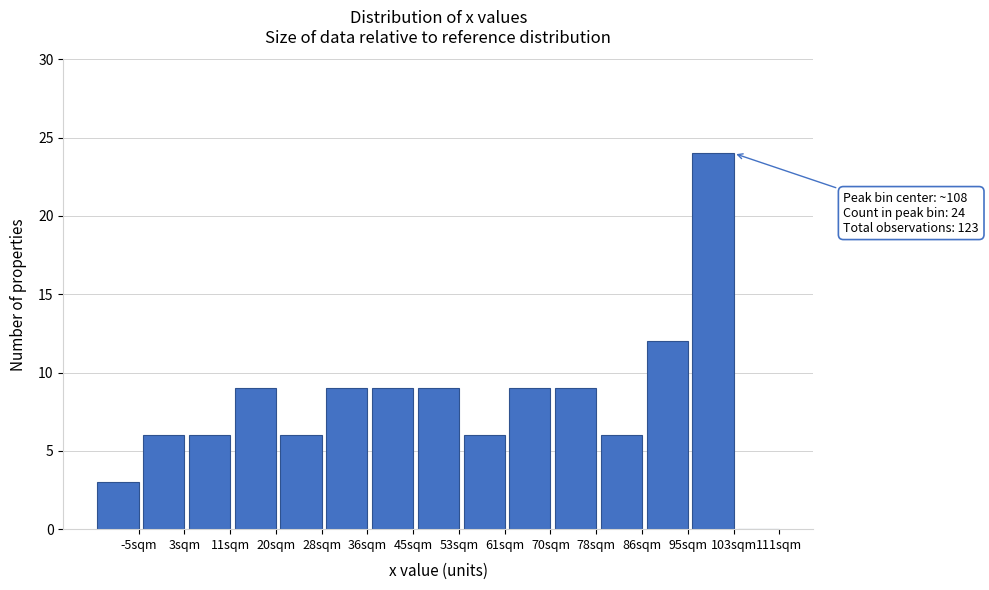

Reading left to right, what are all the values shown in this chart?

-5sqm=3	3sqm=6	11sqm=6	20sqm=9	28sqm=6	36sqm=9	45sqm=9	53sqm=9	61sqm=6	70sqm=9	78sqm=9	86sqm=6	95sqm=12	103sqm=24	111sqm=0